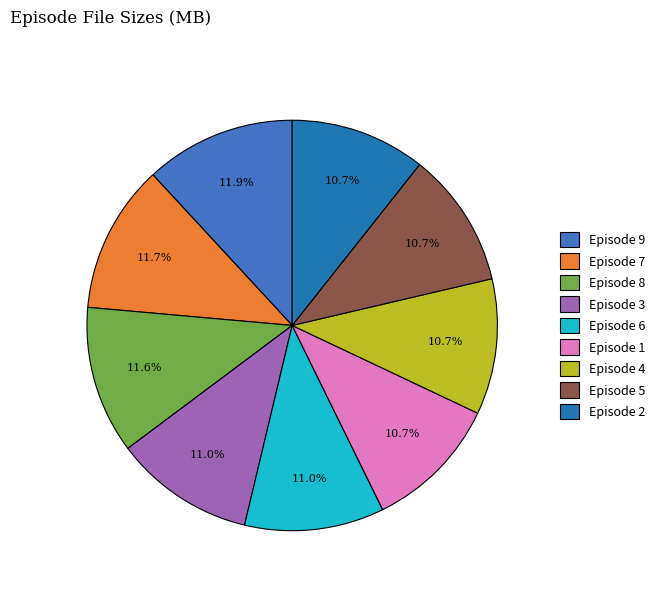

What percentage is NOT represented by Episode 1?

89.3%